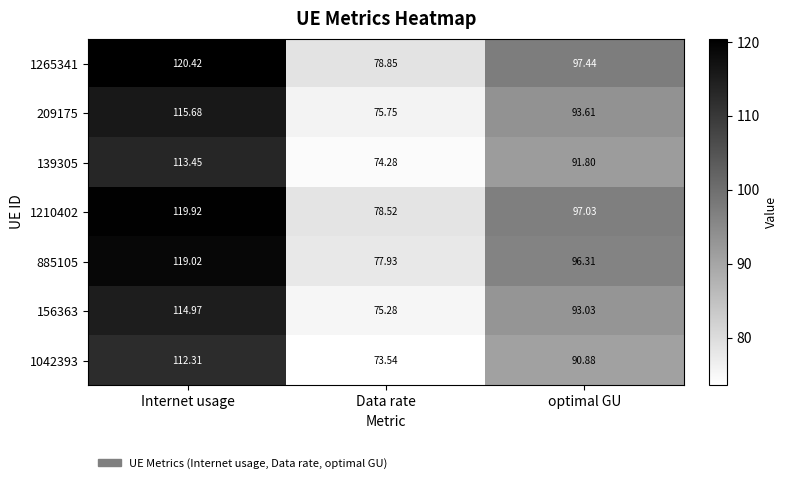

Rank the categories by 1210402 value from highest to lowest.

Internet usage, optimal GU, Data rate